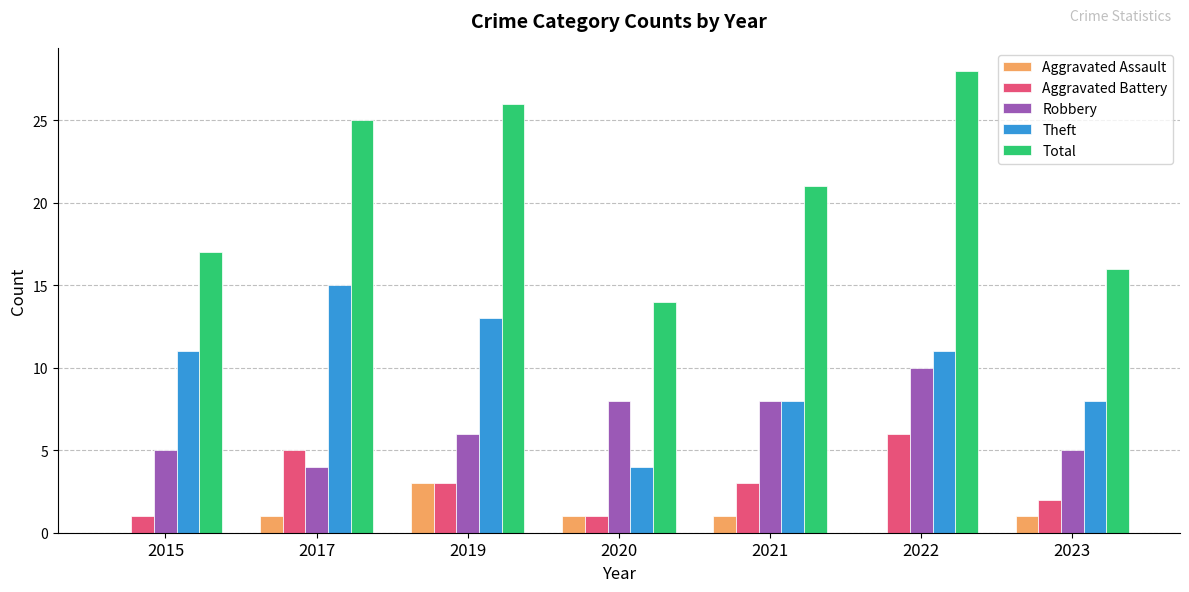

Which series has the largest total across all categories?

Total